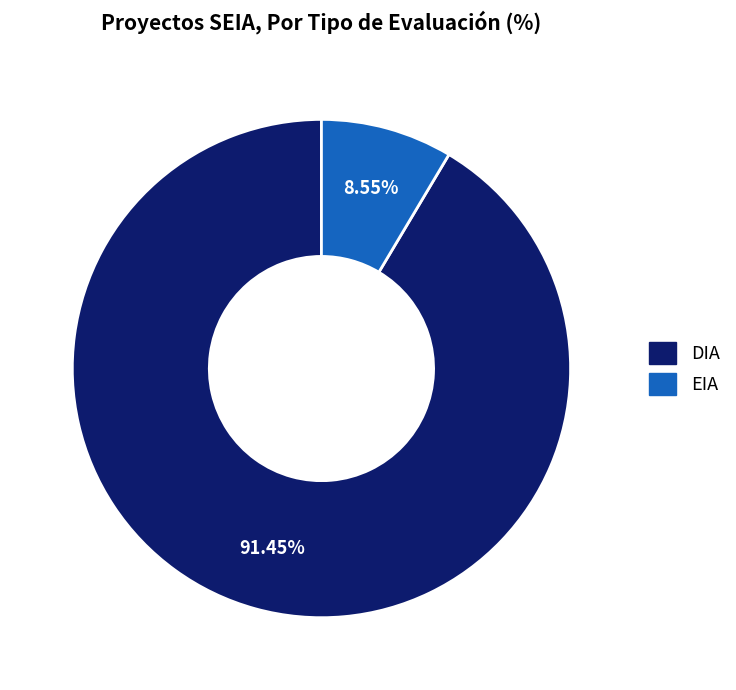

Do EIA and DIA together represent more than half of the pie?

Yes